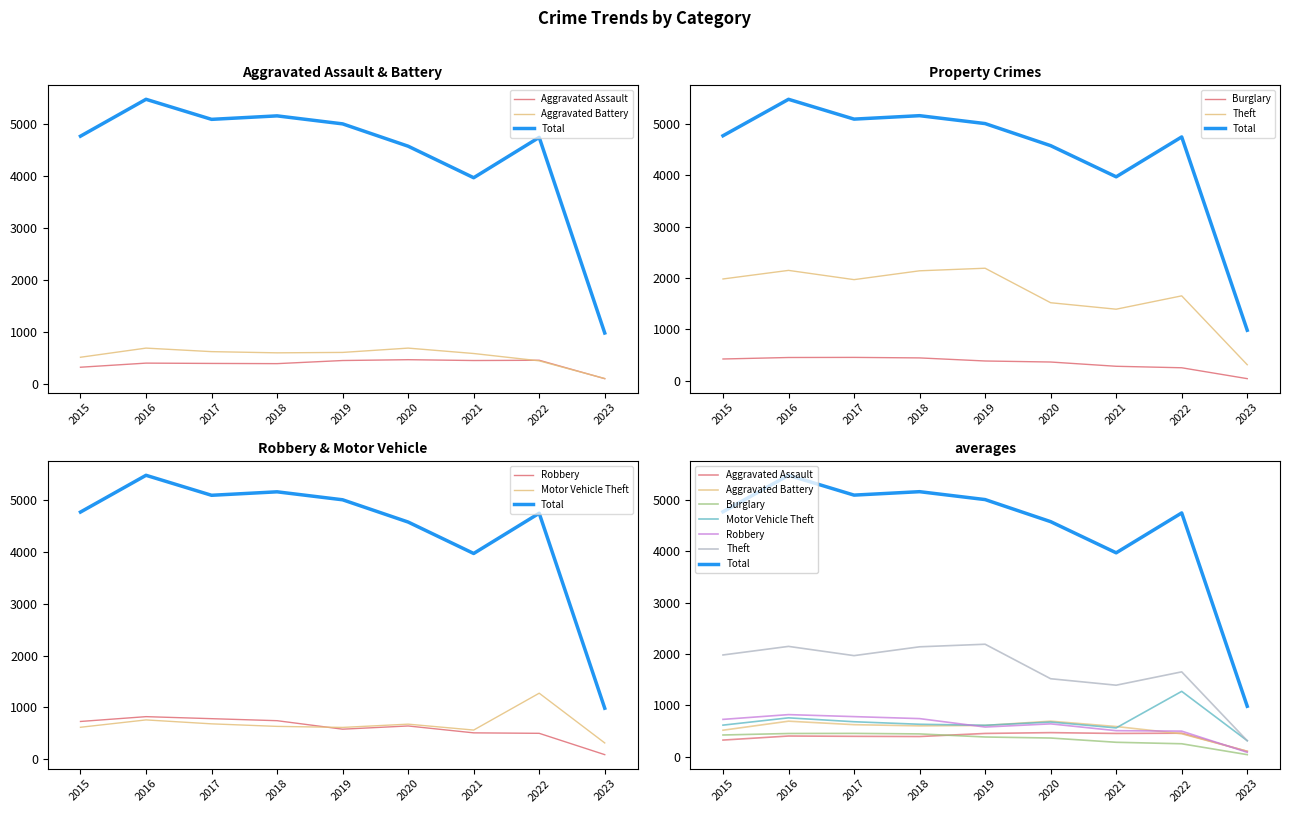

Rank the series by their maximum value, from lowest to highest.

Burglary, Aggravated Assault, Aggravated Battery, Robbery, Motor Vehicle Theft, Theft